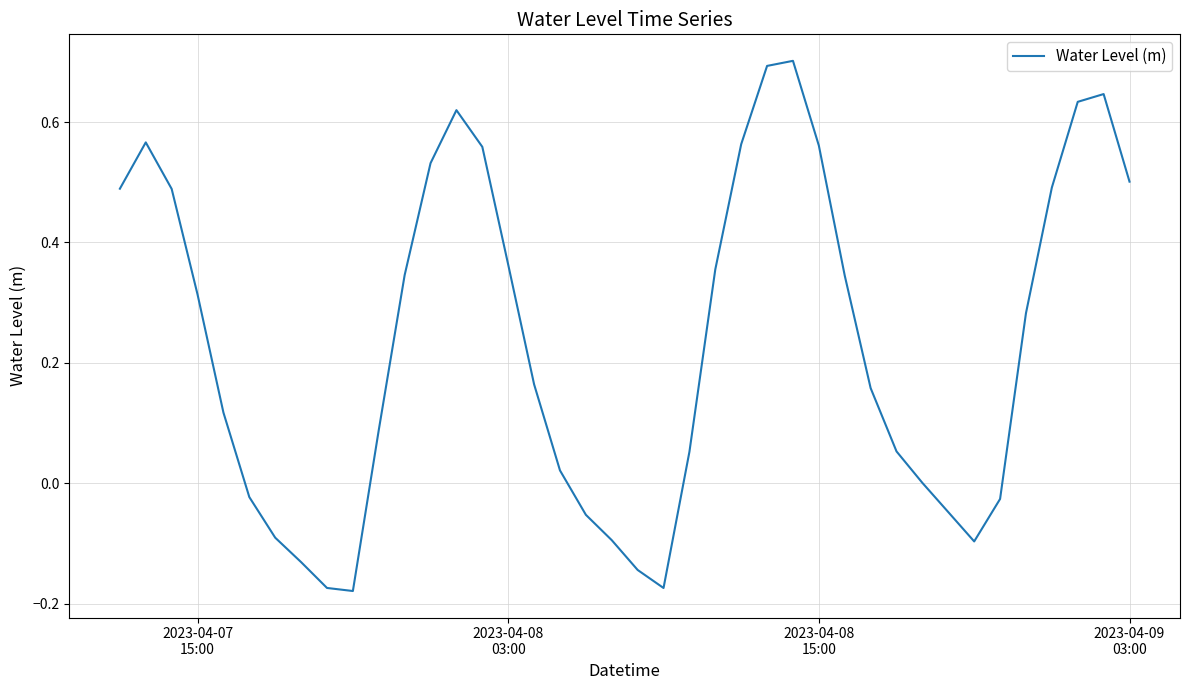

What is the maximum value shown in the chart?

0.7